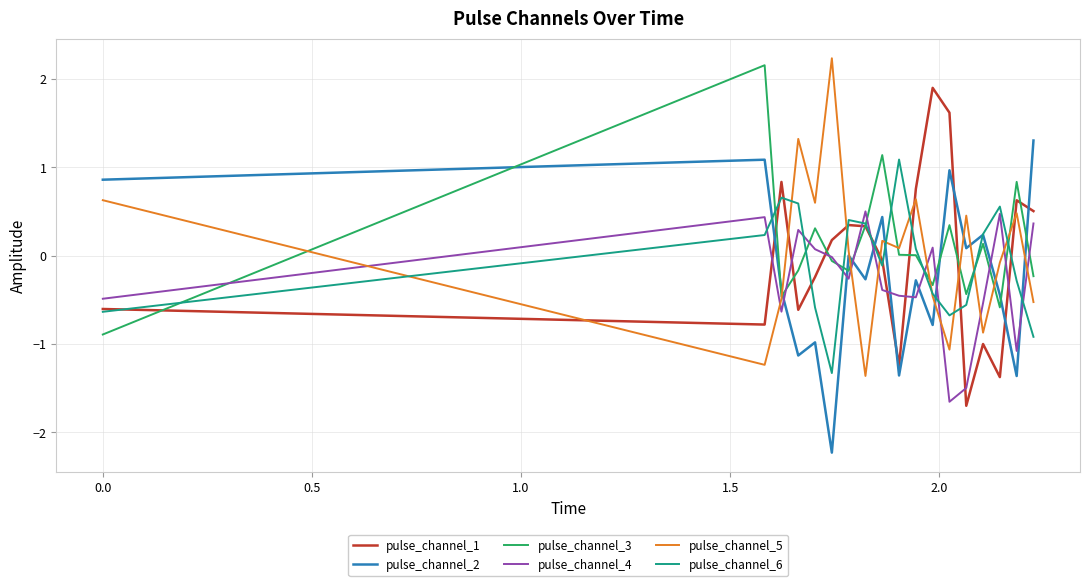

What is the highest value of the pulse_channel_3 series?

2.2